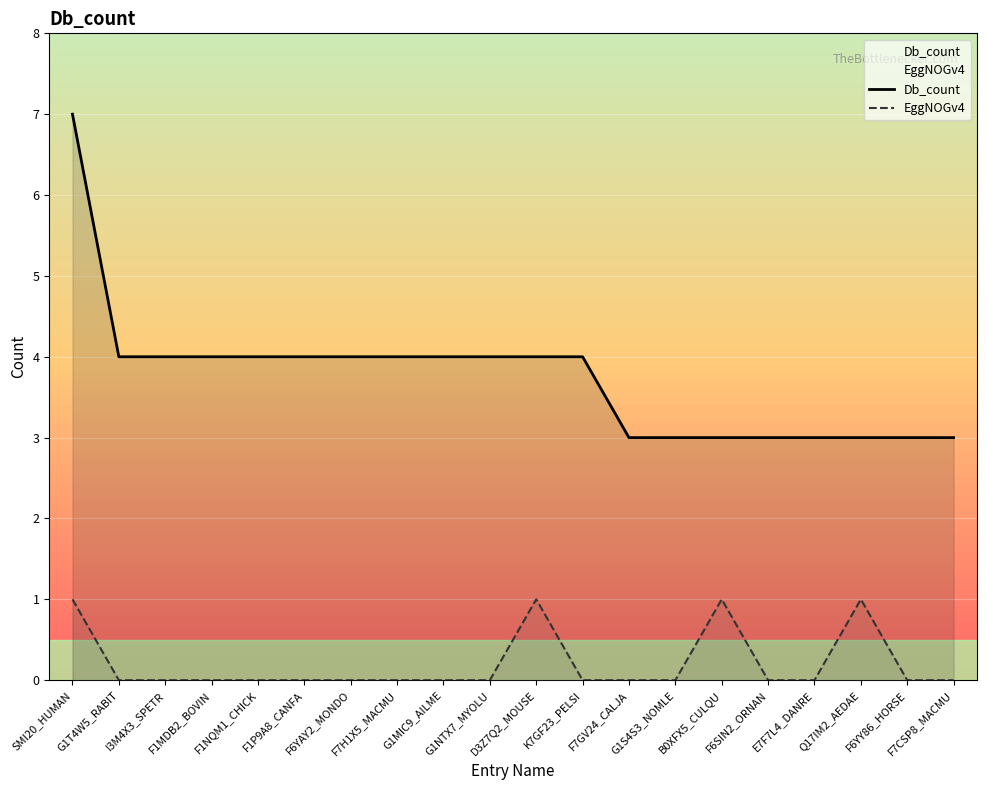

Count the number of categories in the chart.

20